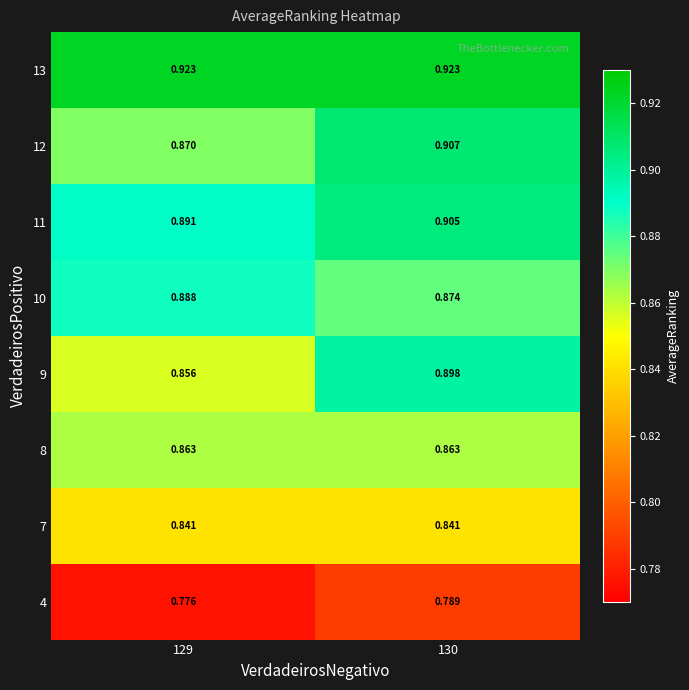

Is the value of 11 at 130 greater than the value of 9 at 130?

Yes